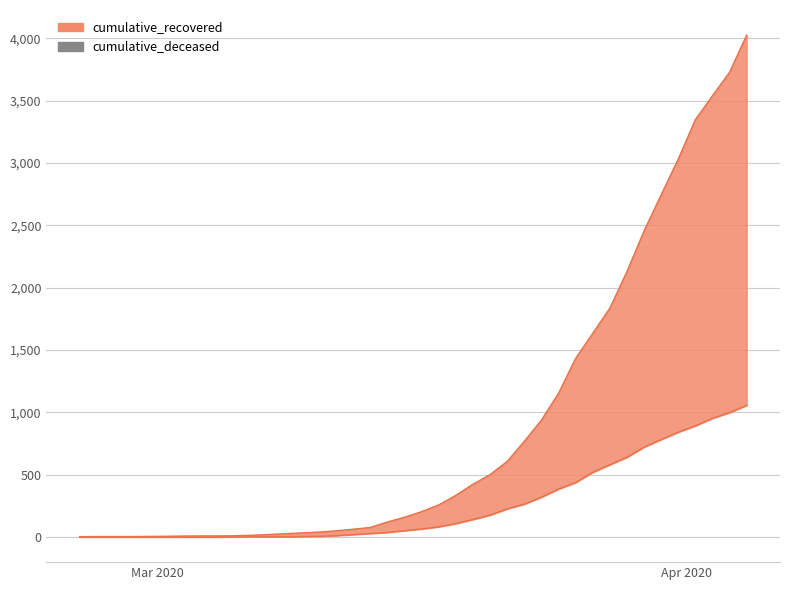

True or false: cumulative_deceased_line has more than 1 points higher than both neighbors.

False